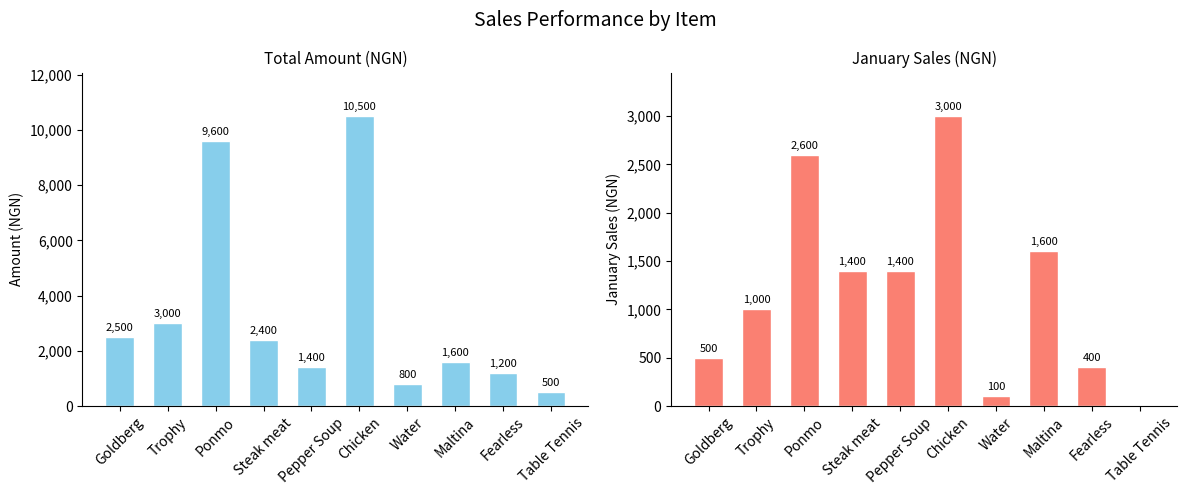

Reading right to left, extract all data points from this chart.

Amount: Table Tennis=500	Fearless=1200	Maltina=1600	Water=800	Chicken=10500	Pepper Soup=1400	Steak meat=2400	Ponmo=9600	Trophy=3000	Goldberg=2500
Jan: Table Tennis=0	Fearless=400	Maltina=1600	Water=100	Chicken=3000	Pepper Soup=1400	Steak meat=1400	Ponmo=2600	Trophy=1000	Goldberg=500